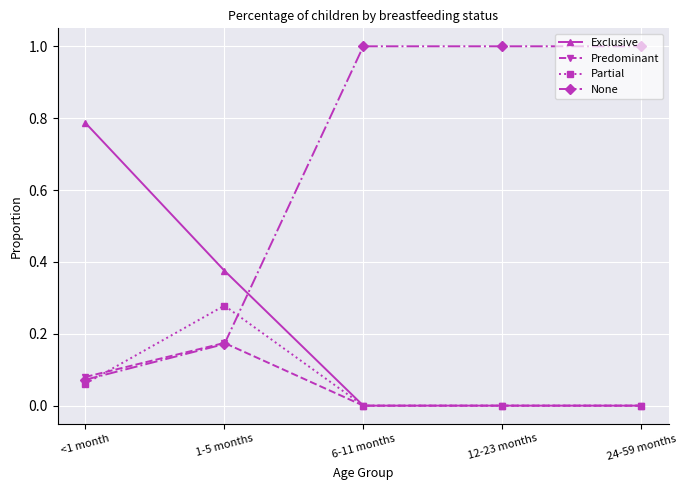

True or false: Predominant has more than 2 interior local peaks.

False